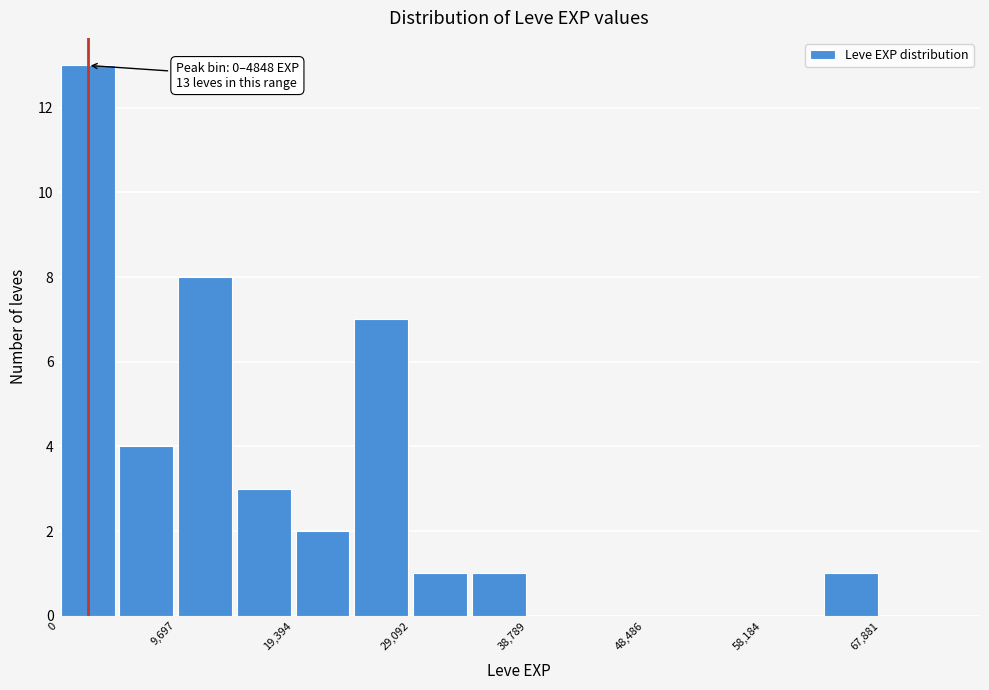

Which range on the x-axis has the tallest bar?

0 to 5000